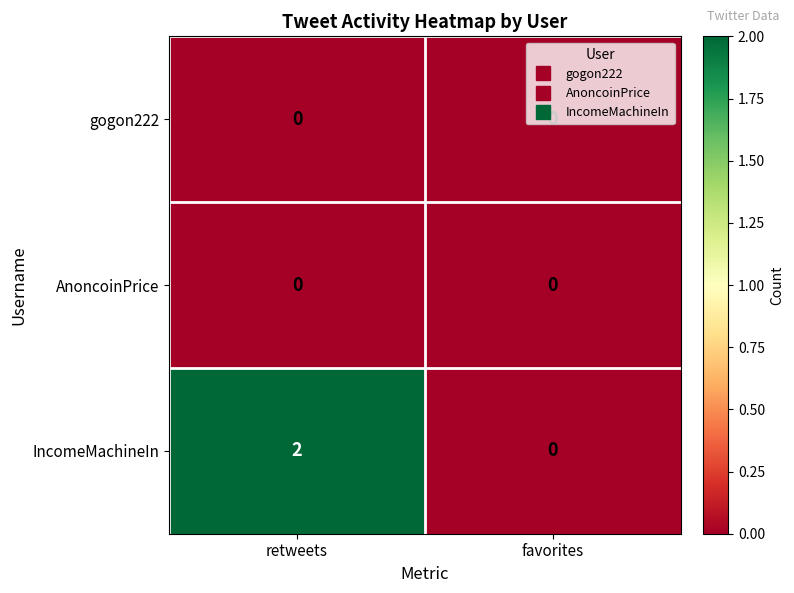

At which category is the sum across all series the highest?

retweets